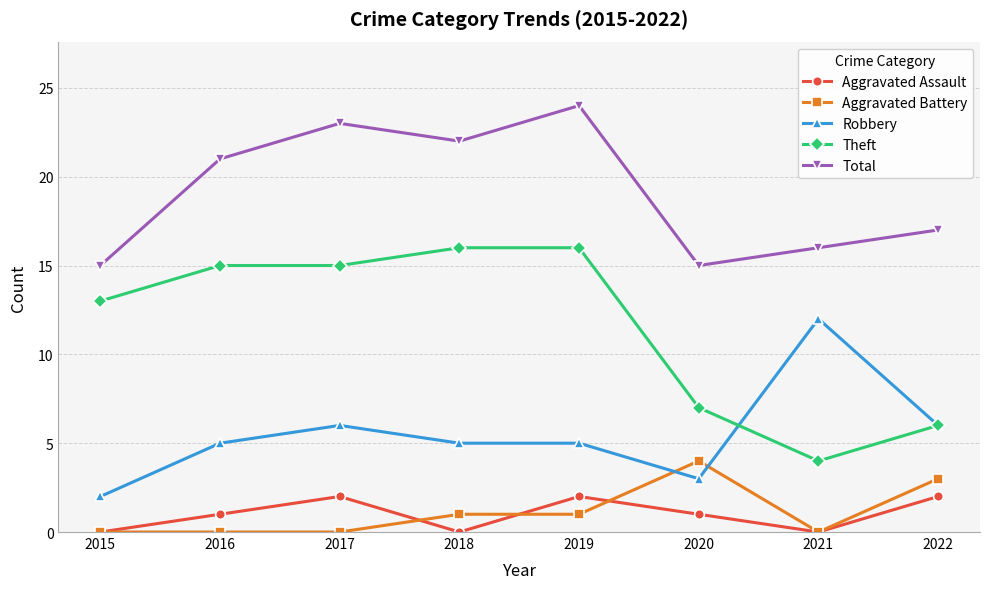

Which series has the widest spread of values?

Theft